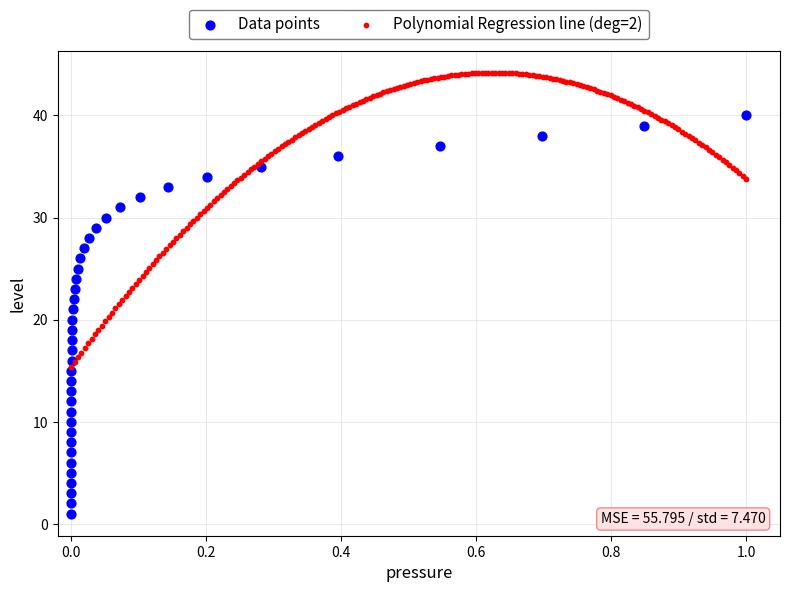

Which series has the largest Y range (max minus min)?

Data points